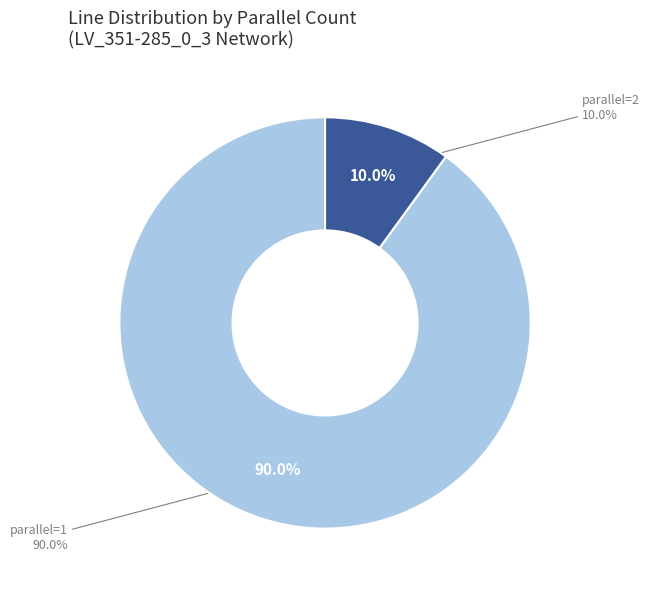

What is the smallest slice in the pie chart?

parallel=2